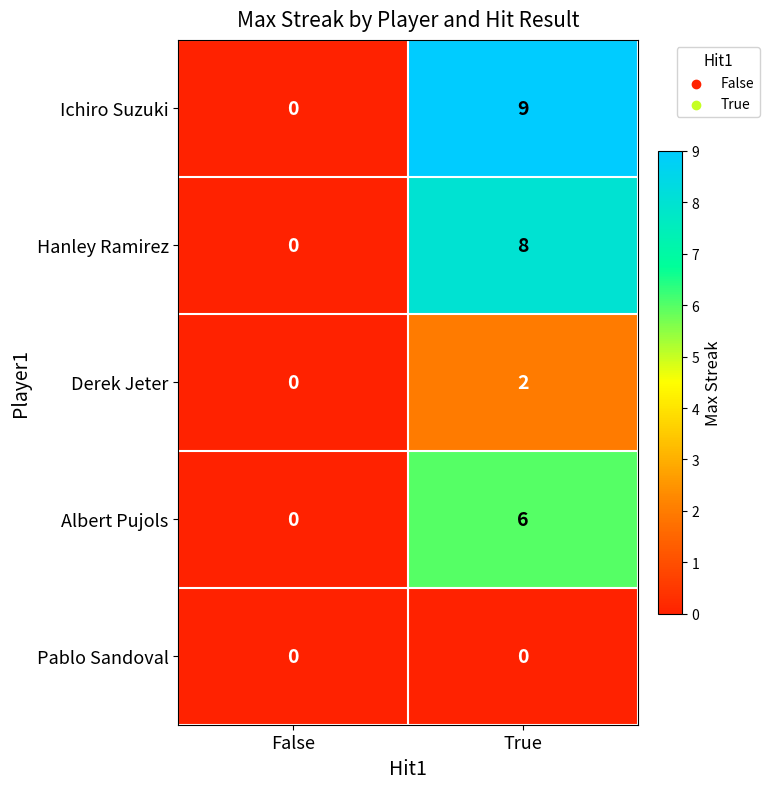

At which label does Derek Jeter reach its peak?

True